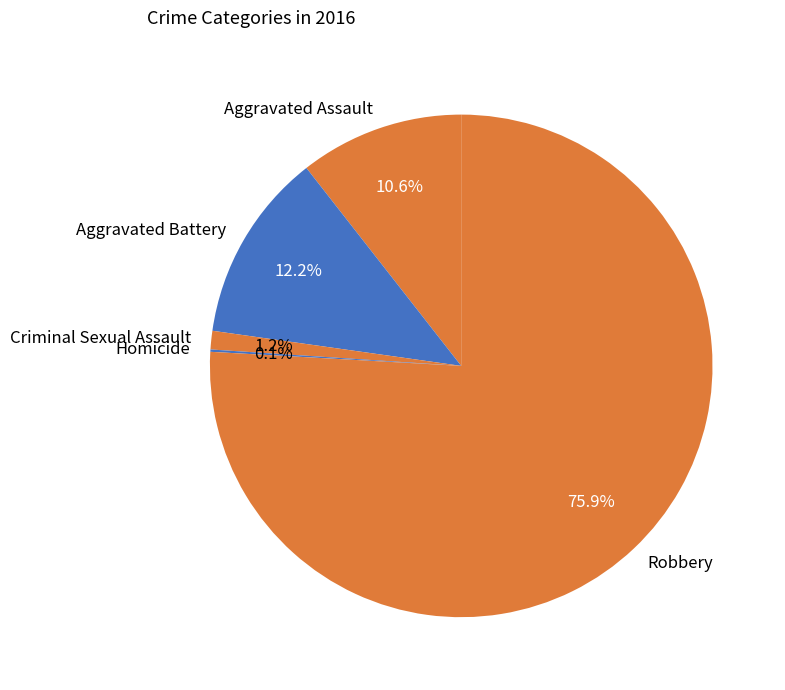

What is the largest slice in the pie chart?

Robbery